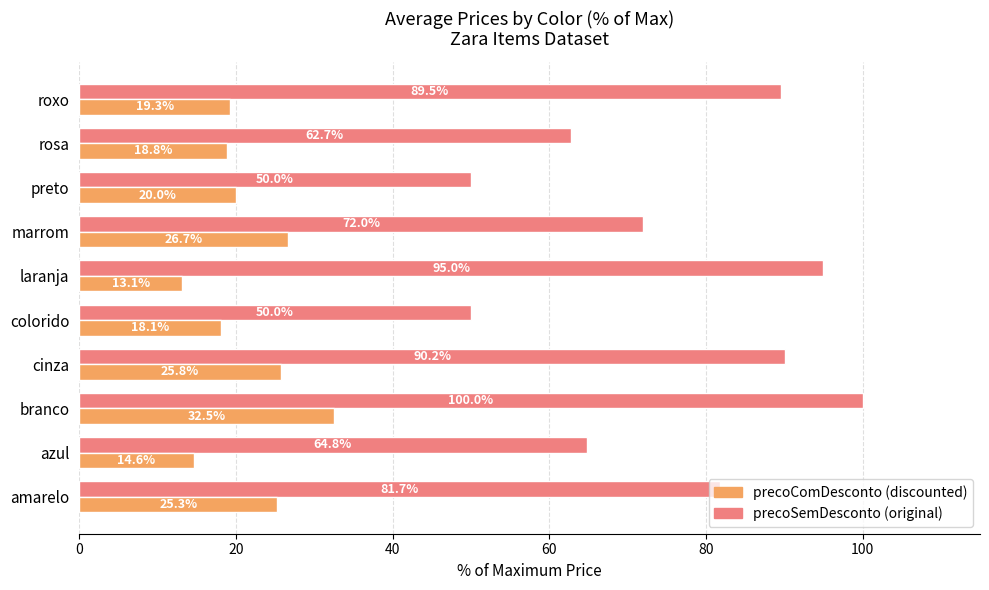

Which label corresponds to the smallest value in the chart?

laranja